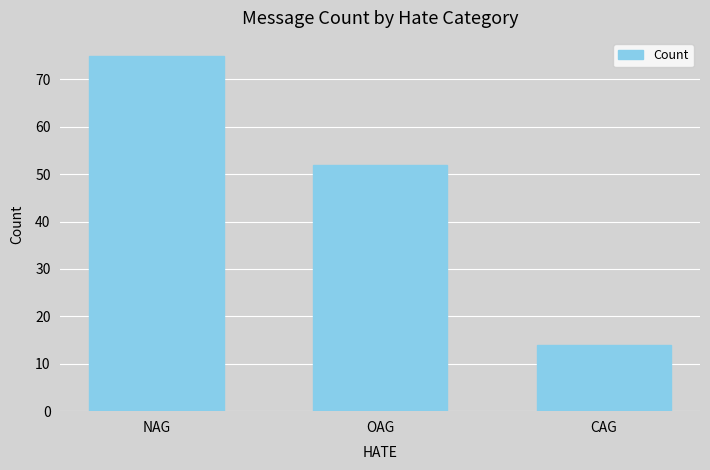

The value at NAG is 75. True or false?

True